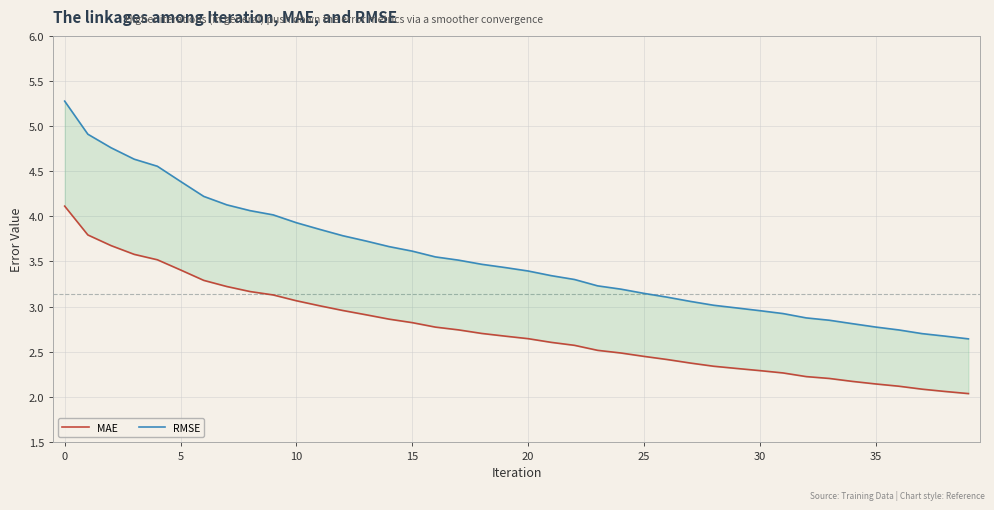

What is the average value of the MAE series?

2.7